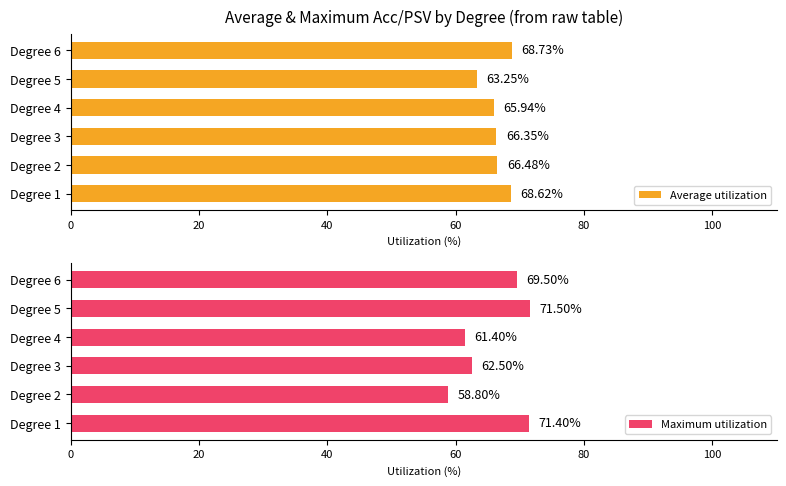

True or false: Maximum utilization has a value of 69.5 at Degree 6.

True